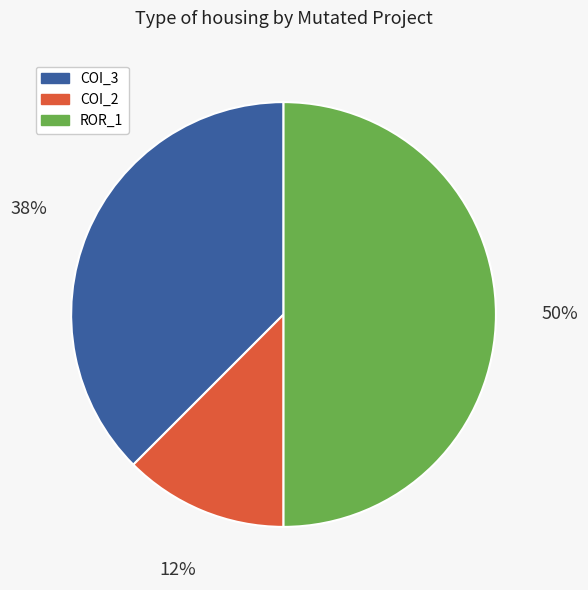

To the nearest percent, what is the average slice percentage?

33%